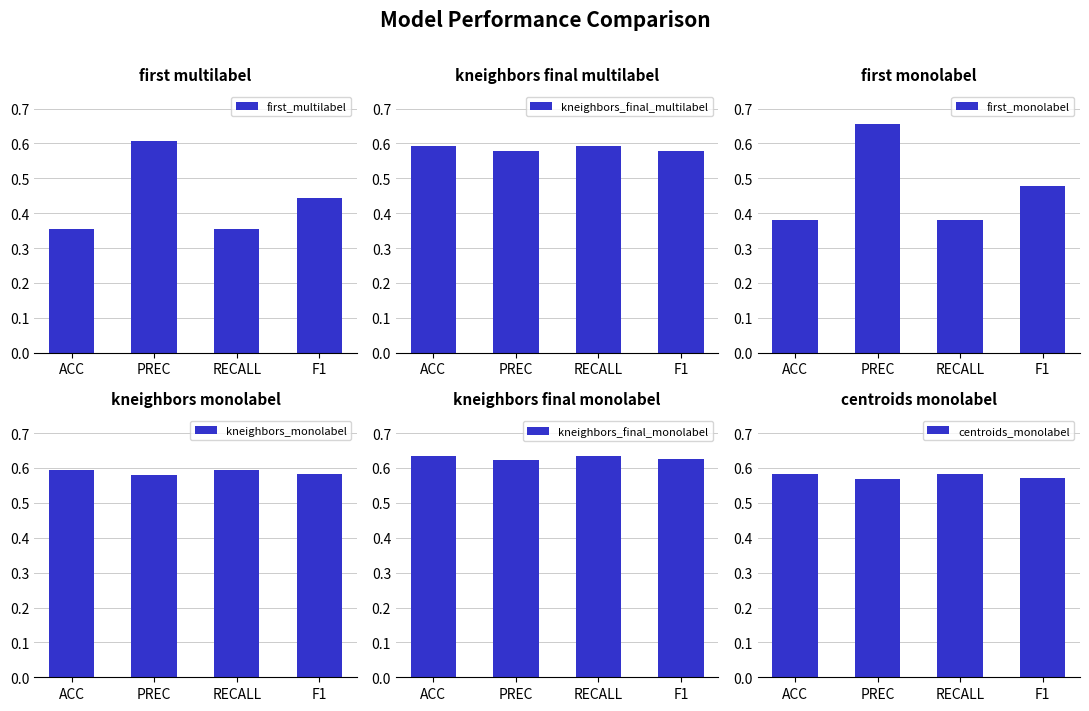

Between PREC and RECALL, which is larger?

PREC